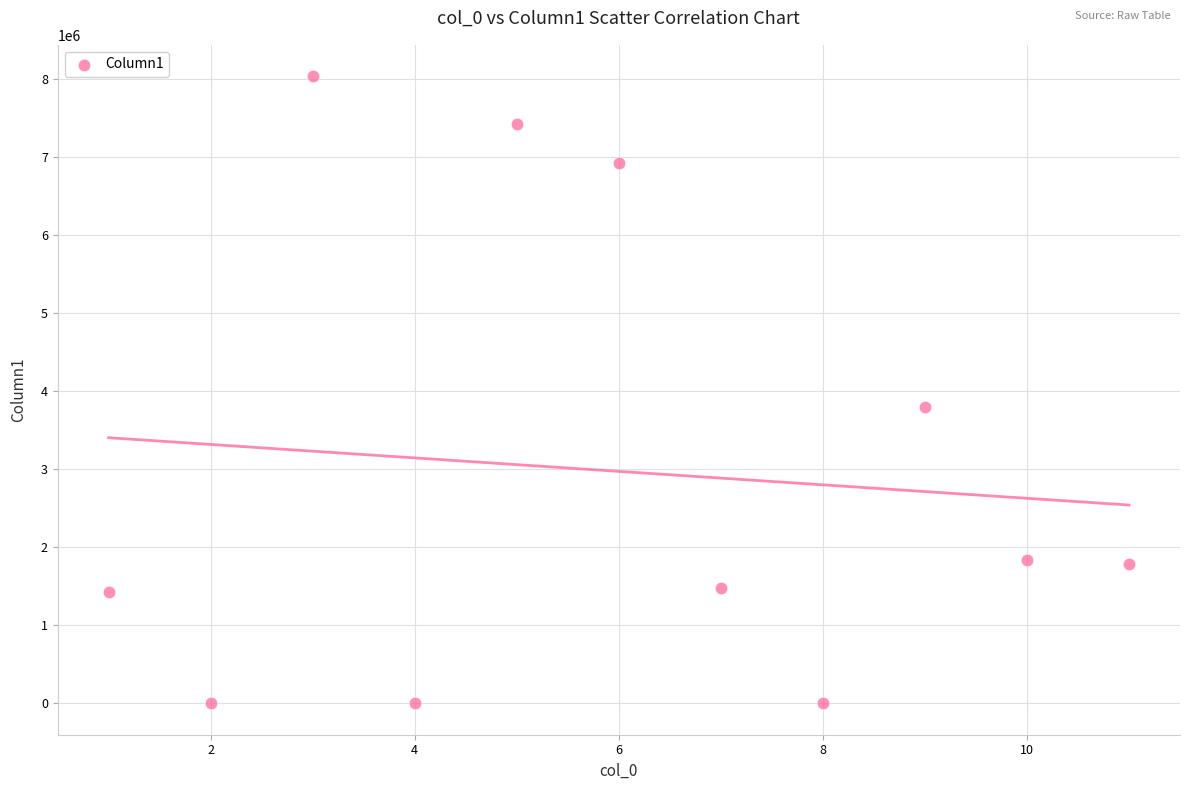

What Y value in the scatter plot is closest to 4016705?

3793000.0